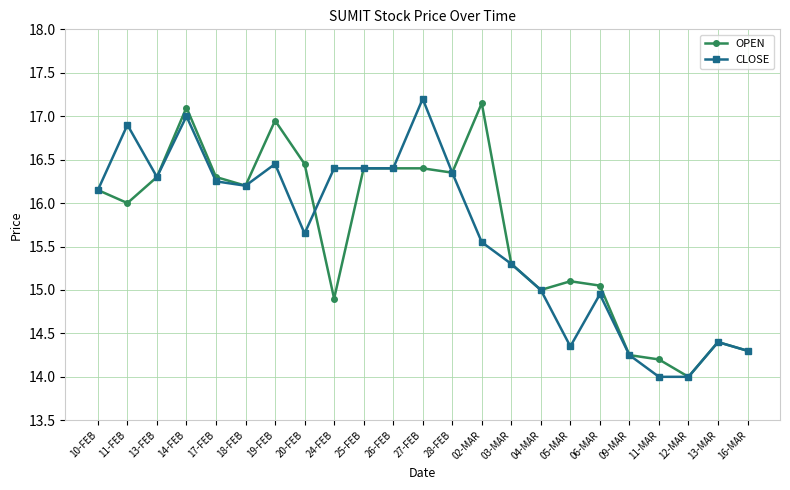

What is the label of the 18th point from the left?

06-MAR